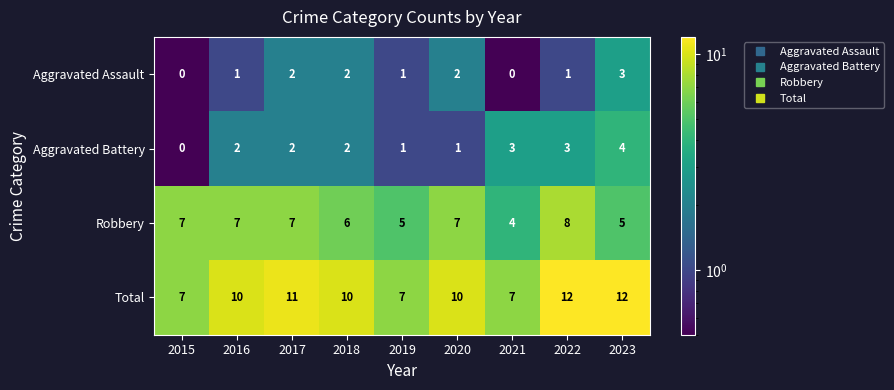

Read the Robbery value at 2016.

7